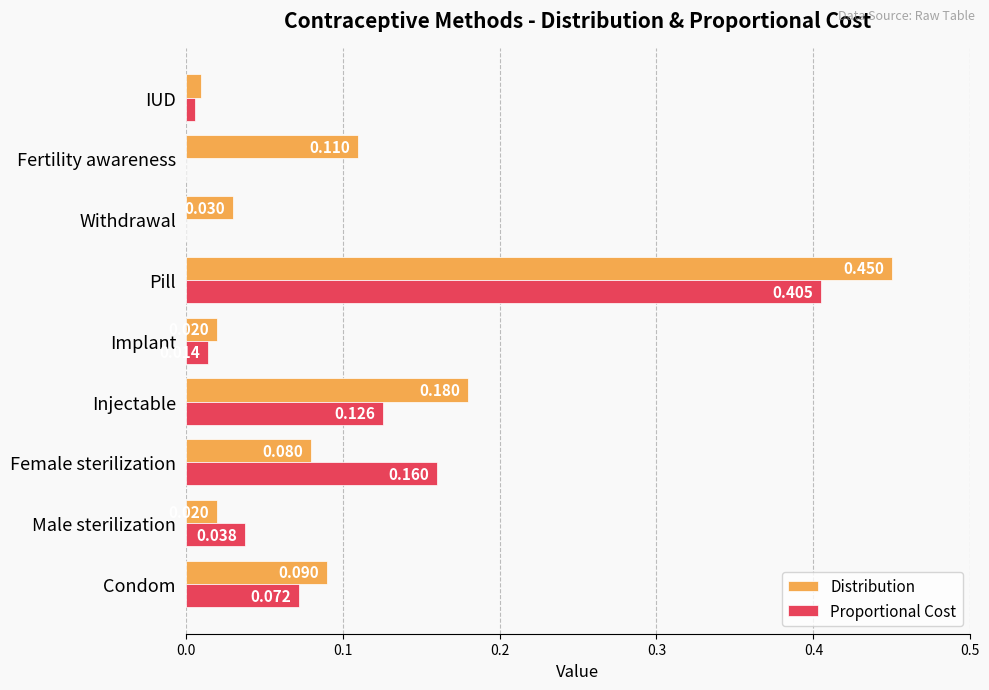

At which category is the sum across all series the highest?

Pill